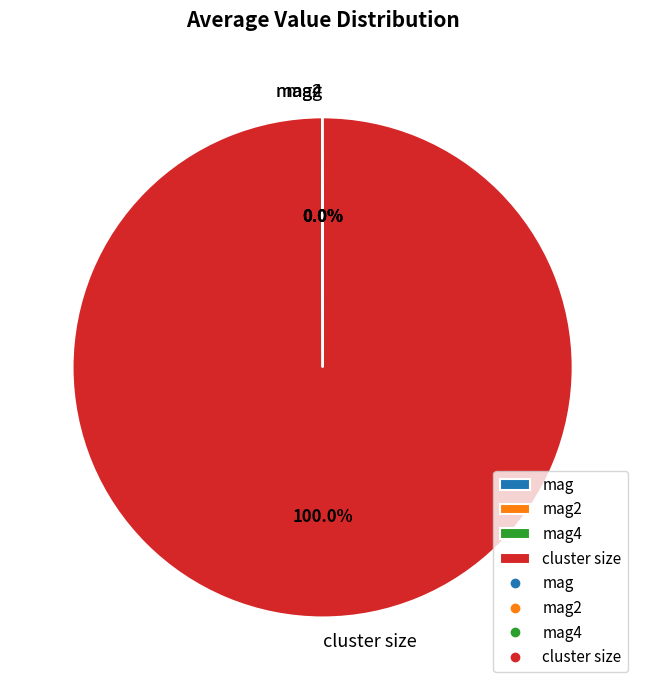

Which category accounts for the majority?

cluster size